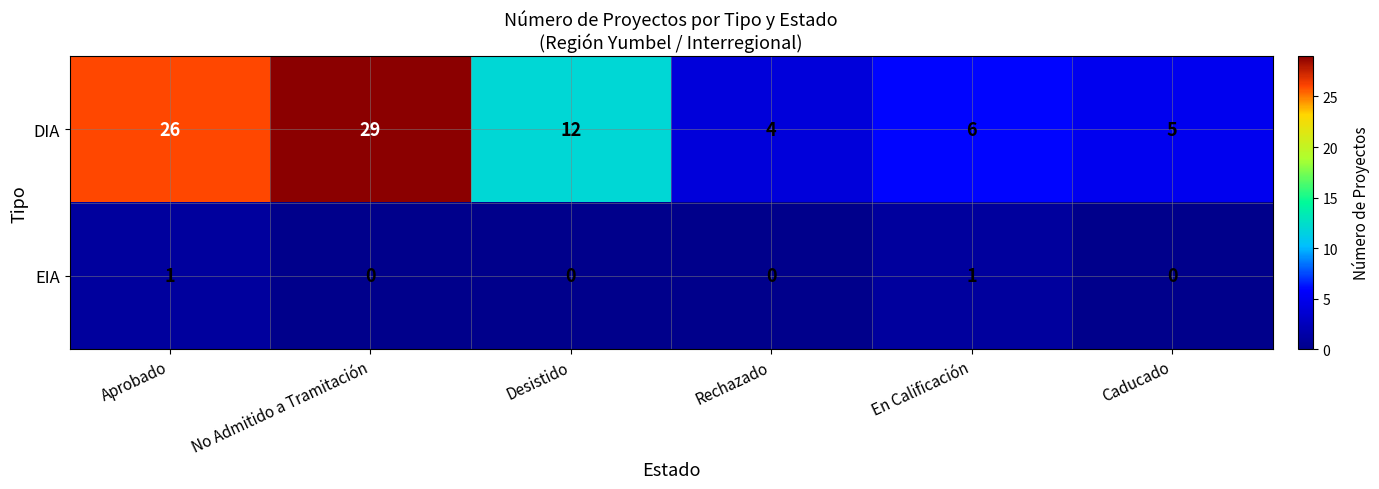

Reading right to left, extract all data points from this chart.

DIA: Caducado=5	En Calificación=6	Rechazado=4	Desistido=12	No Admitido a Tramitación=29	Aprobado=26
EIA: Caducado=0	En Calificación=1	Rechazado=0	Desistido=0	No Admitido a Tramitación=0	Aprobado=1